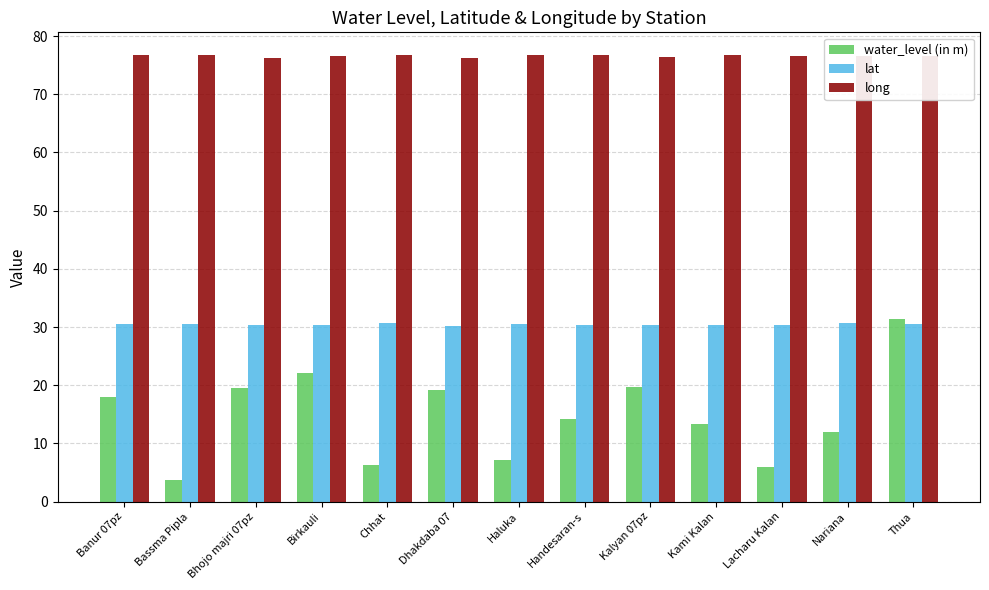

At which category is the sum across all series the highest?

Thua